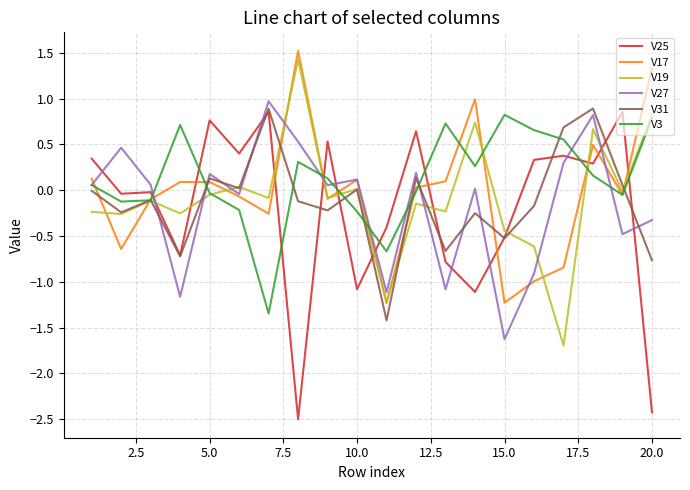

What is the minimum value shown in the chart?

-2.5